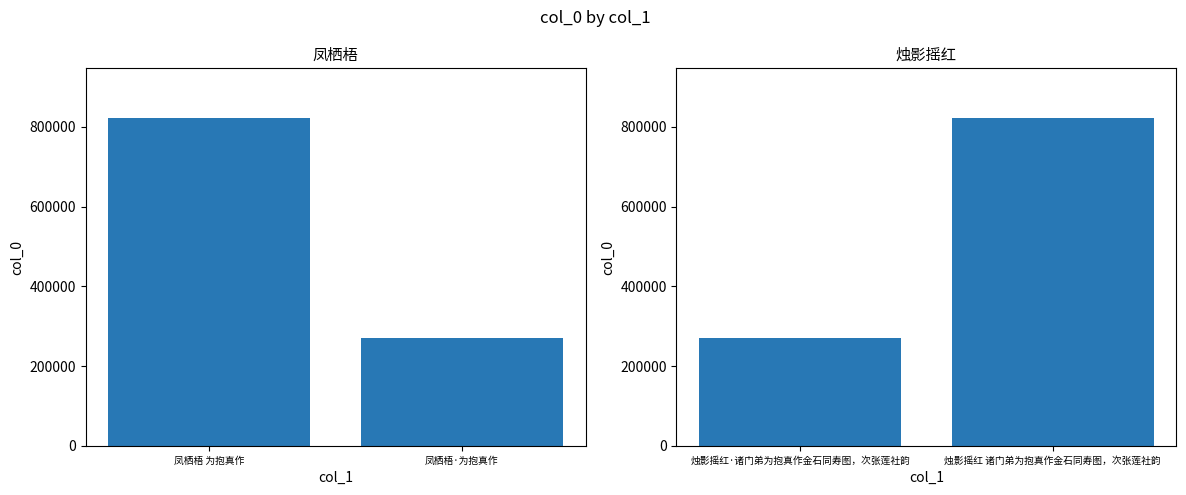

What is the sum of all col_0 (left) values?

1092802